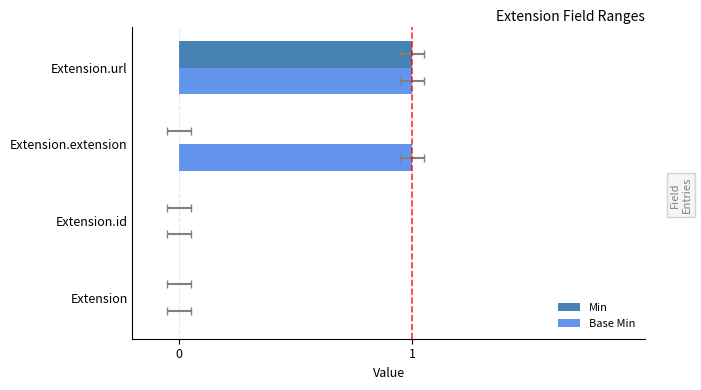

Rank the series at Extension from lowest to highest value.

Min, Base Min